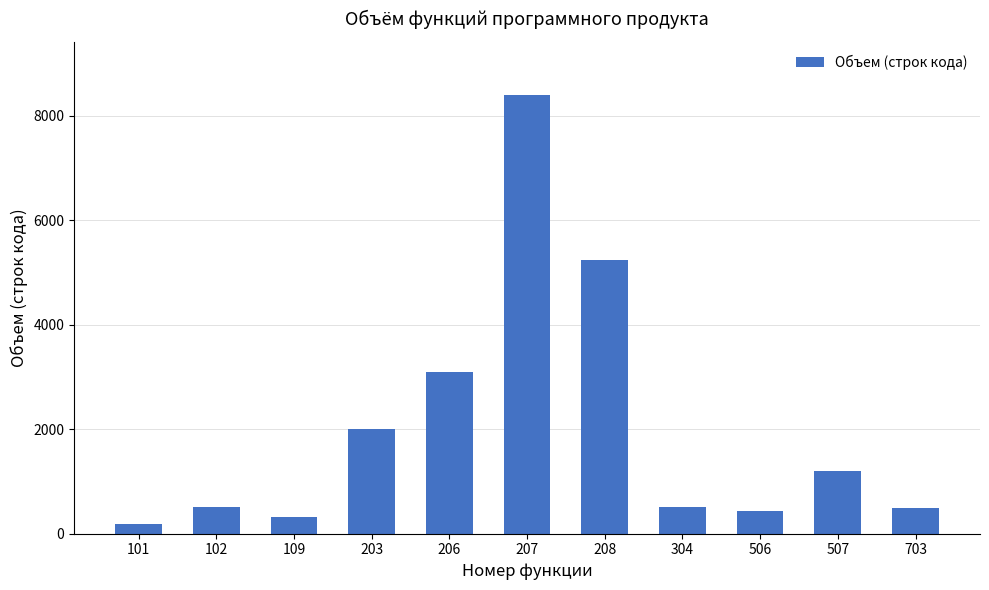

True or false: the data shows 8599 at 208.

False